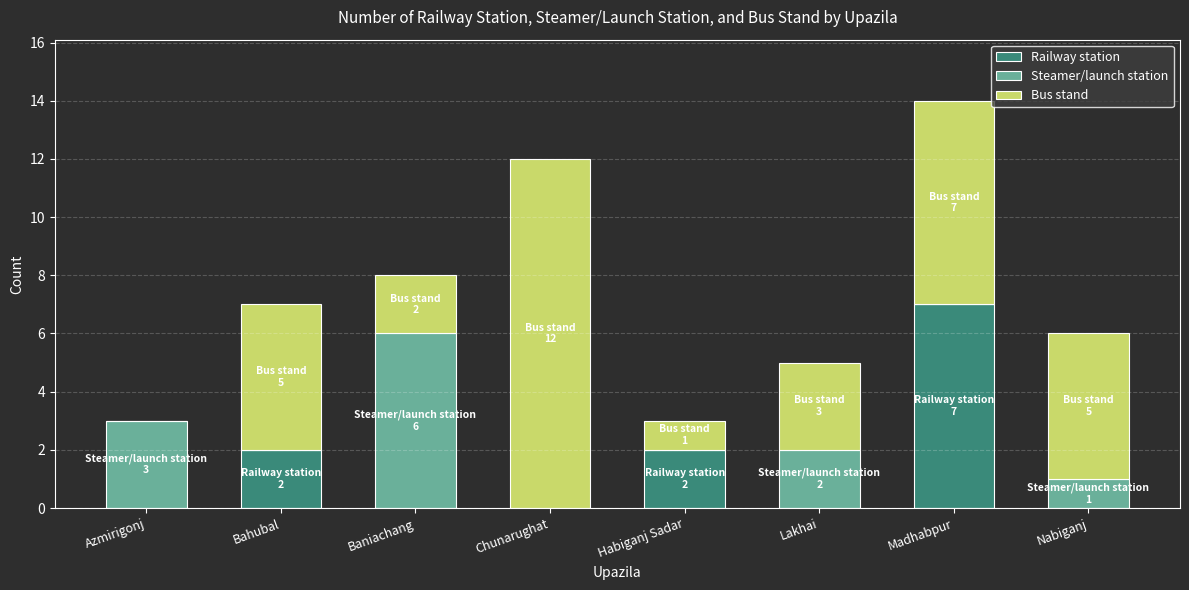

At which category is the sum across all series the highest?

Madhabpur